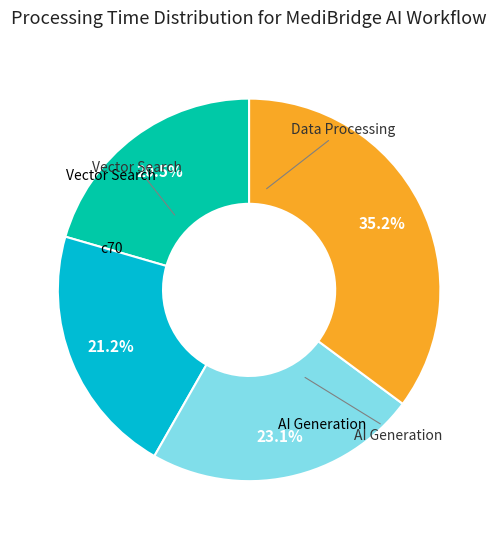

Does any single category account for the majority?

No